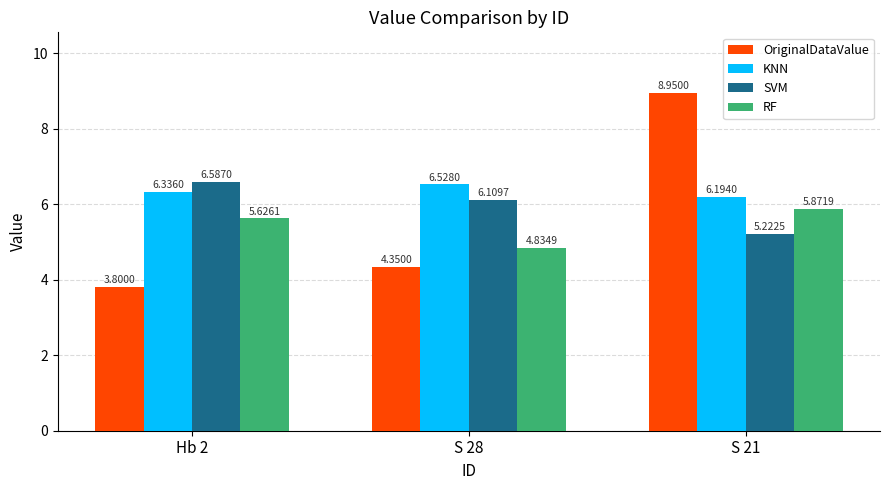

Is the value of SVM at Hb 2 greater than the value of KNN at Hb 2?

Yes